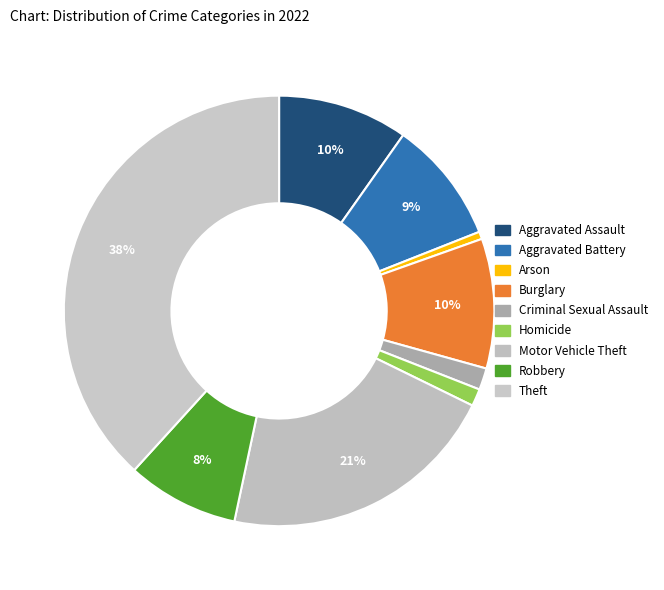

Is there any slice that represents more than half of the pie?

No